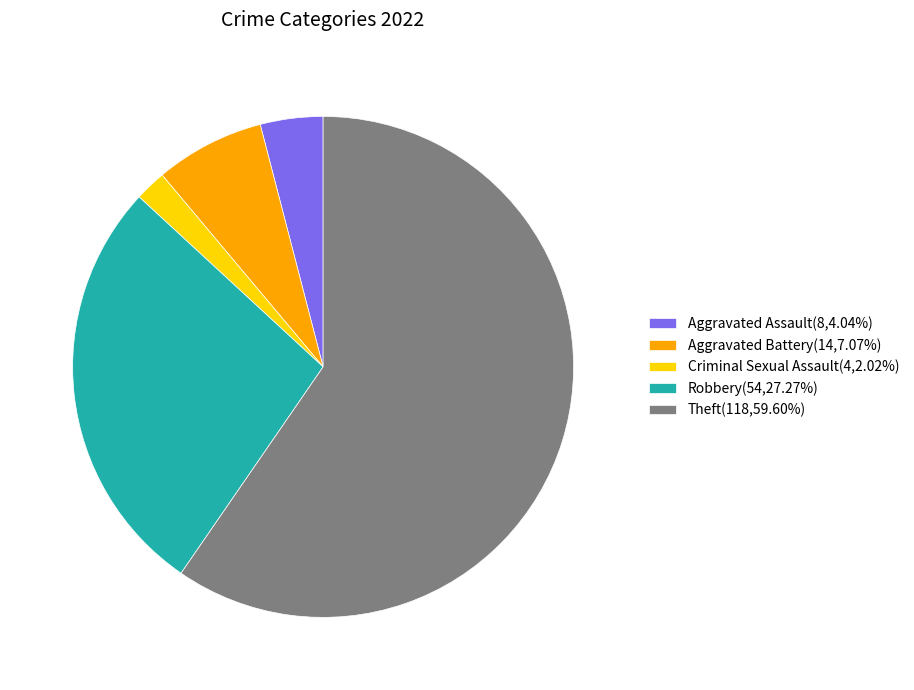

Is it true that Aggravated Battery is 7% of the pie?

True